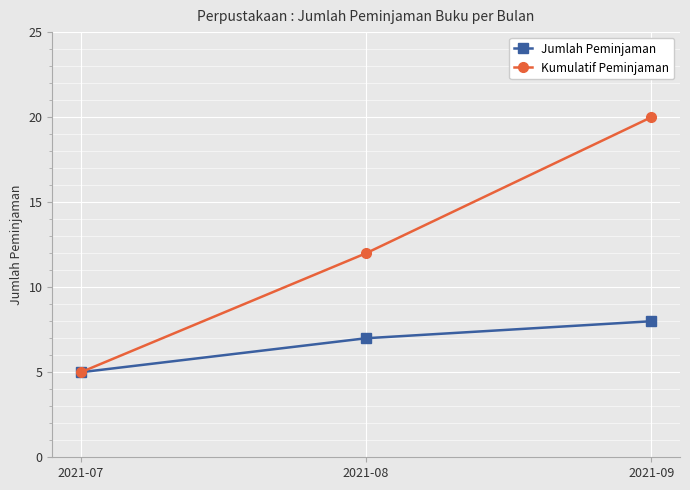

How many Kumulatif Peminjaman values are between 5 and 20?

3